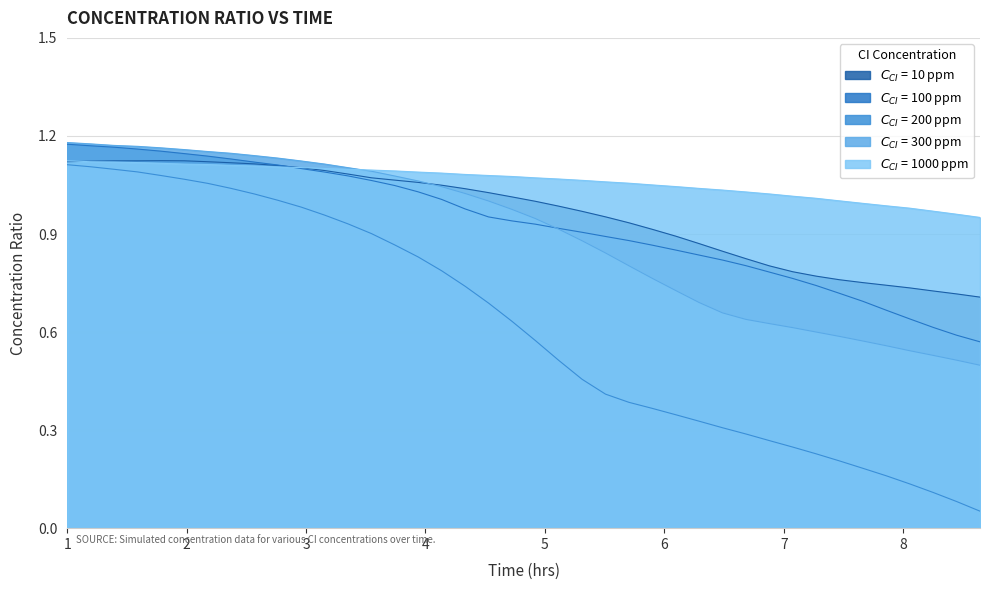

What is the average value of the $C_{CI}$ = 300 ppm series?

0.9